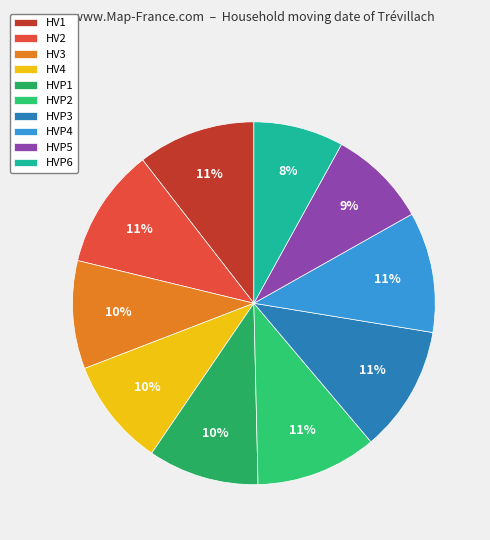

Count the number of slices in the pie.

10